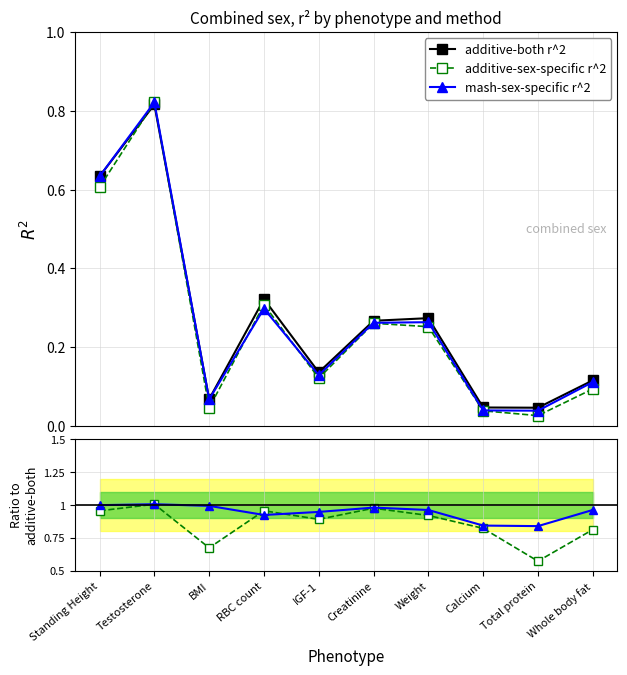

True or false: additive-sex-specific r^2 has more than 2 points higher than both neighbors.

True